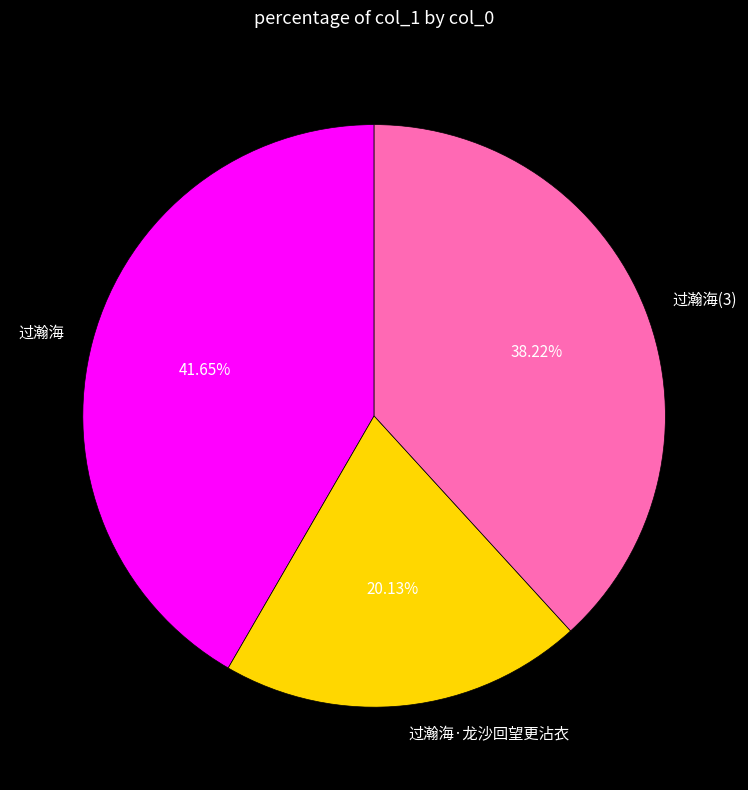

To the nearest percent, what percentage of the pie is 过瀚海?

42%